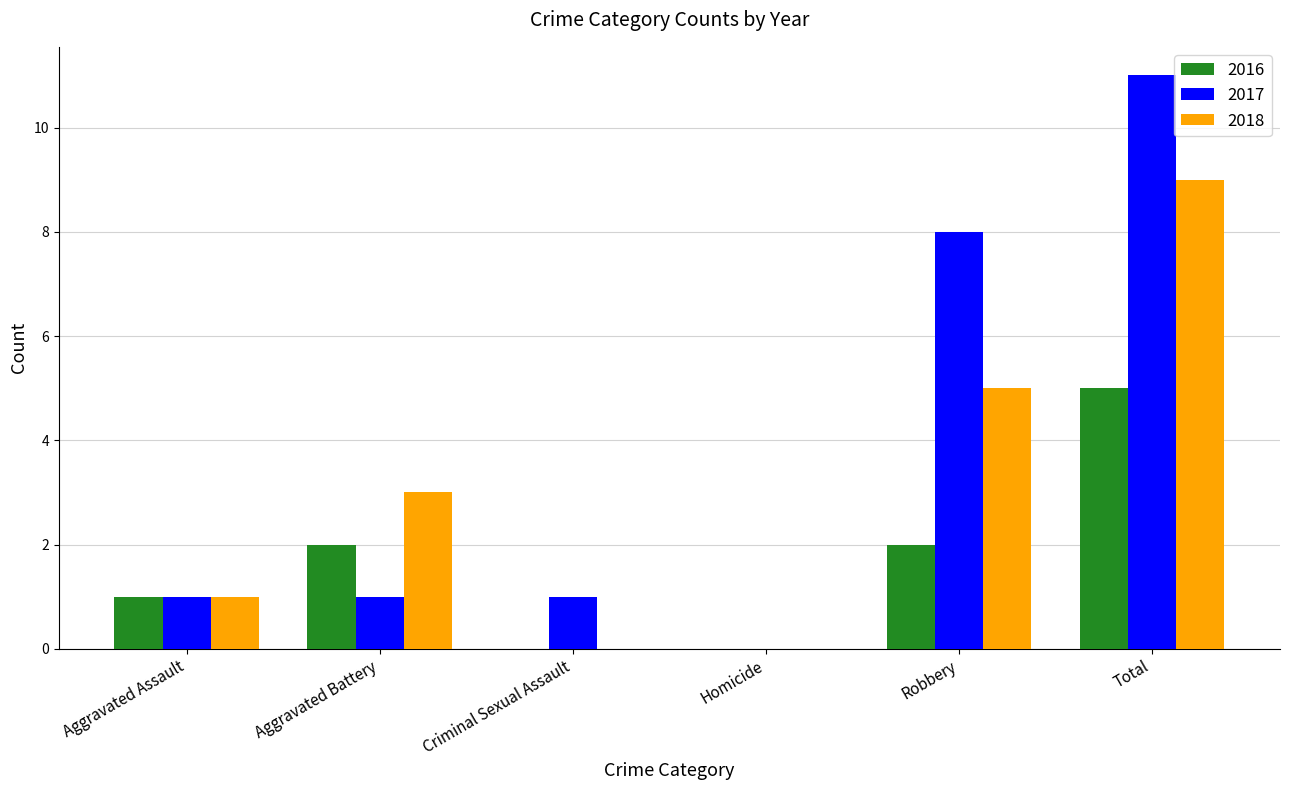

Reading left to right, extract all data points from this chart.

2016: Aggravated Assault=1	Aggravated Battery=2	Criminal Sexual Assault=0	Homicide=0	Robbery=2	Total=5
2017: Aggravated Assault=1	Aggravated Battery=1	Criminal Sexual Assault=1	Homicide=0	Robbery=8	Total=11
2018: Aggravated Assault=1	Aggravated Battery=3	Criminal Sexual Assault=0	Homicide=0	Robbery=5	Total=9